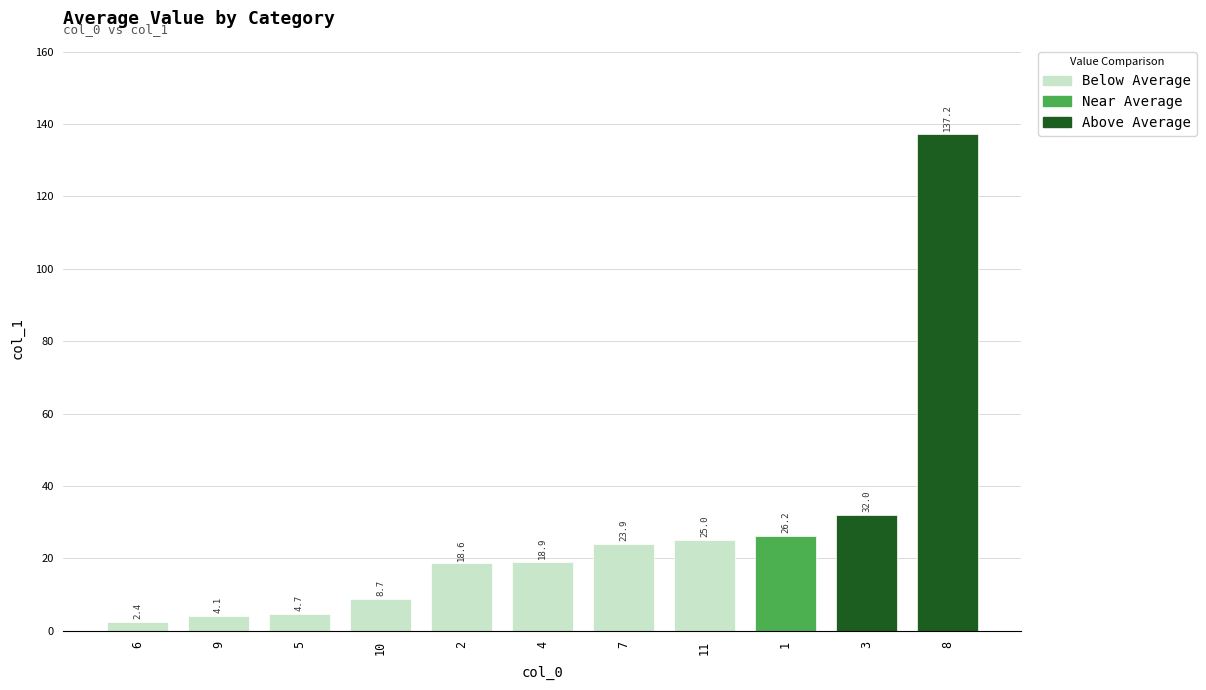

True or false: the data shows 44.0 at 11.

False